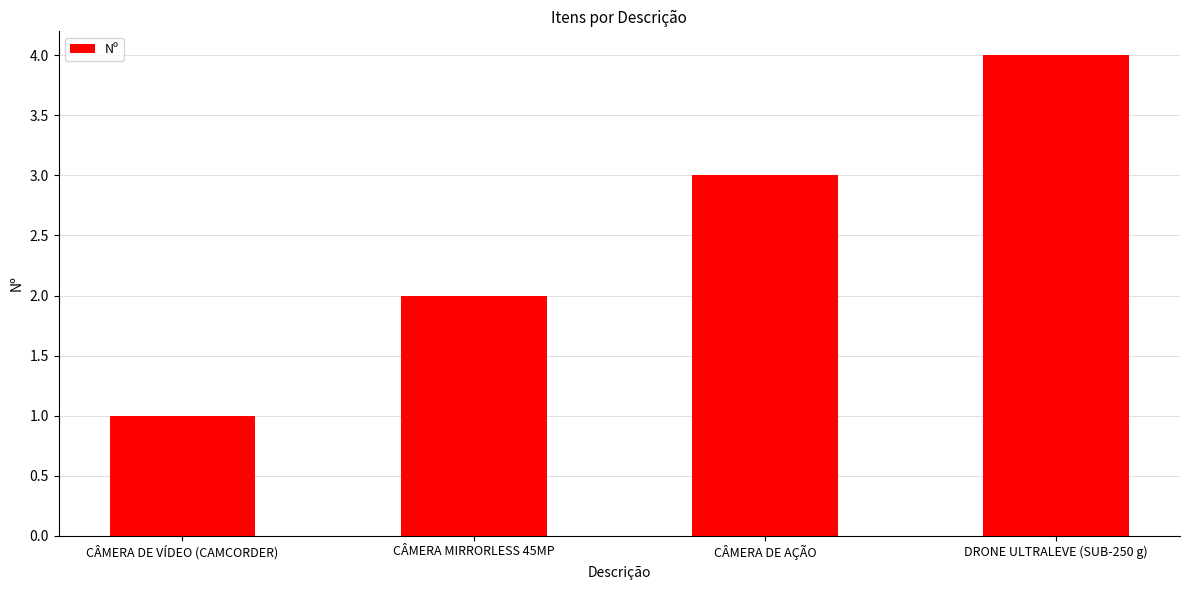

Reading right to left, list all the values displayed in this chart.

4	3	2	1